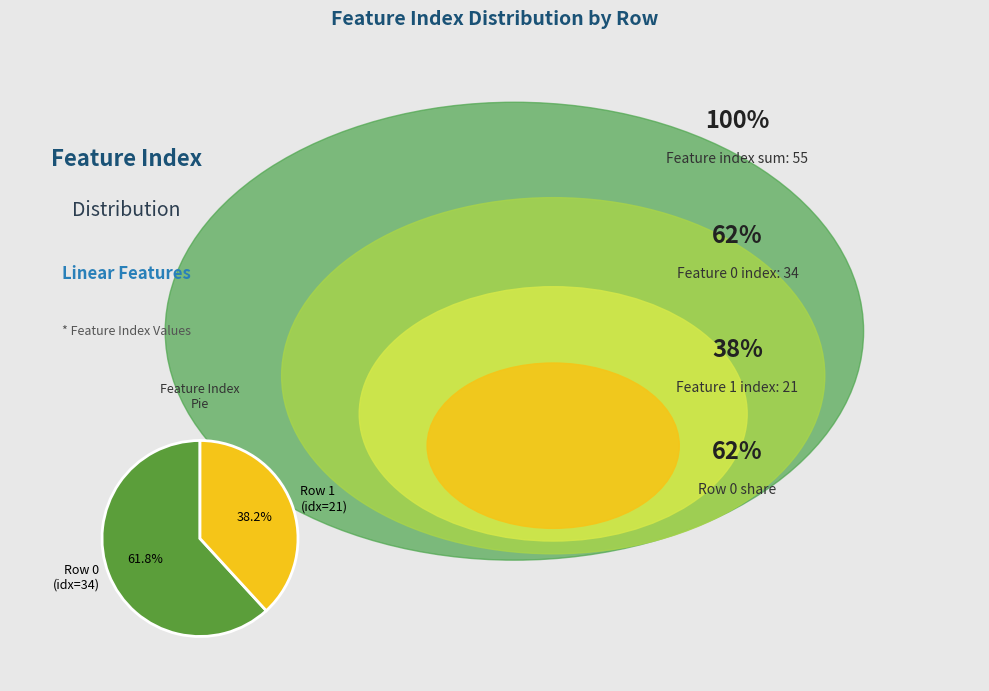

How much of the chart is everything except Row 0 (idx=34)?

38.2%